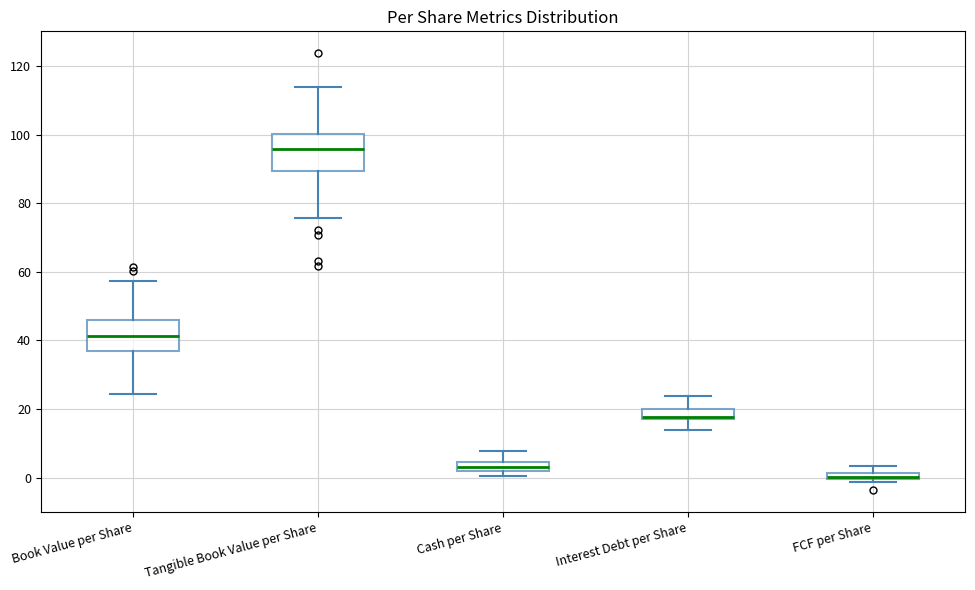

Which box has the highest median line?

Tangible Book Value per Share